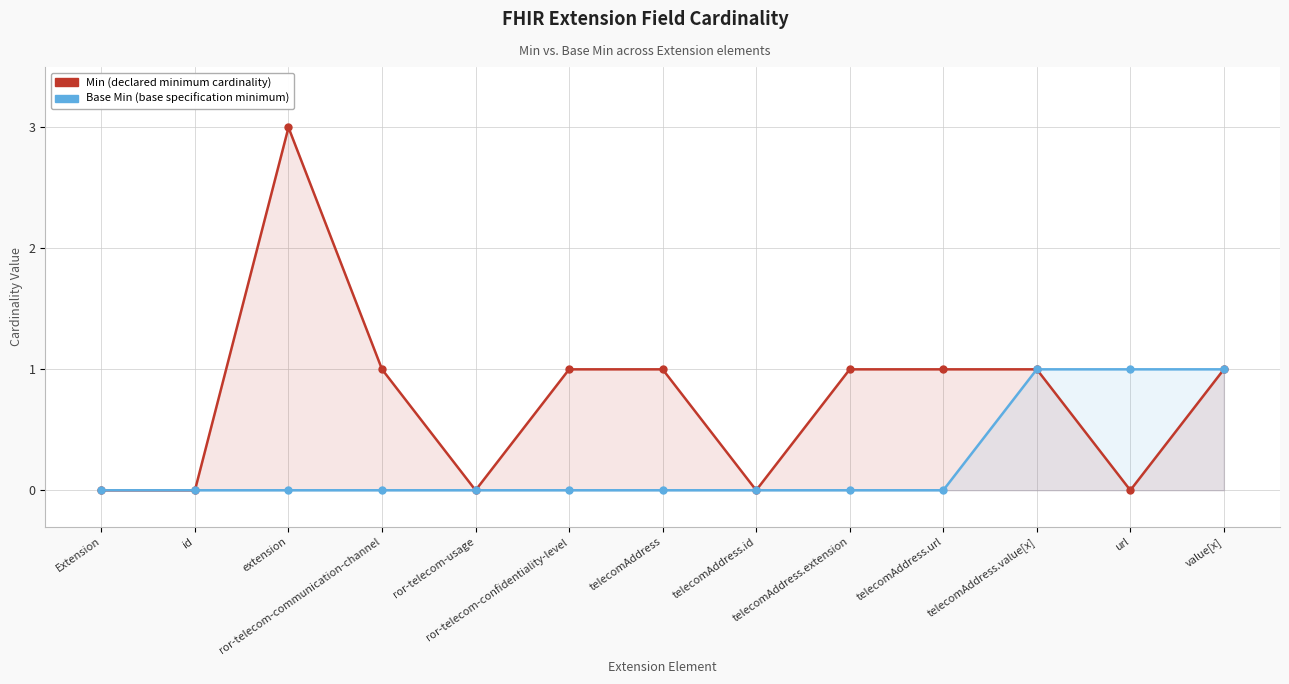

Rank the series at telecomAddress.id from lowest to highest value.

Min, Base Min